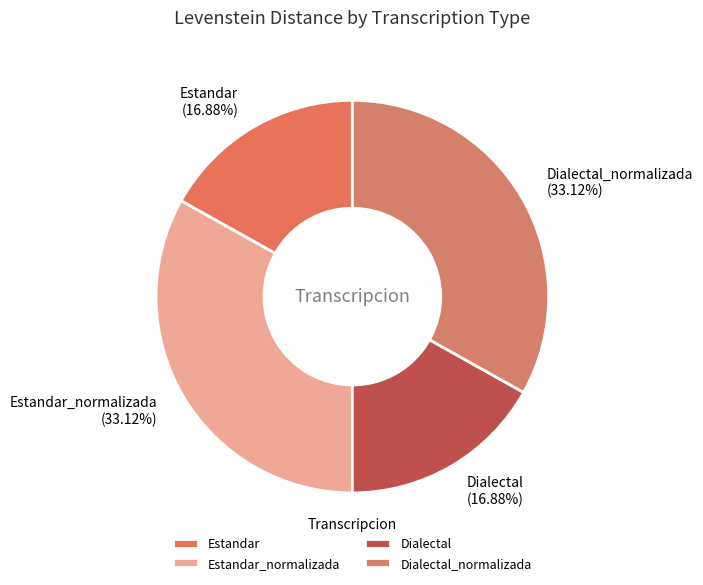

Between Estandar and Estandar_normalizada, which is larger?

Estandar_normalizada